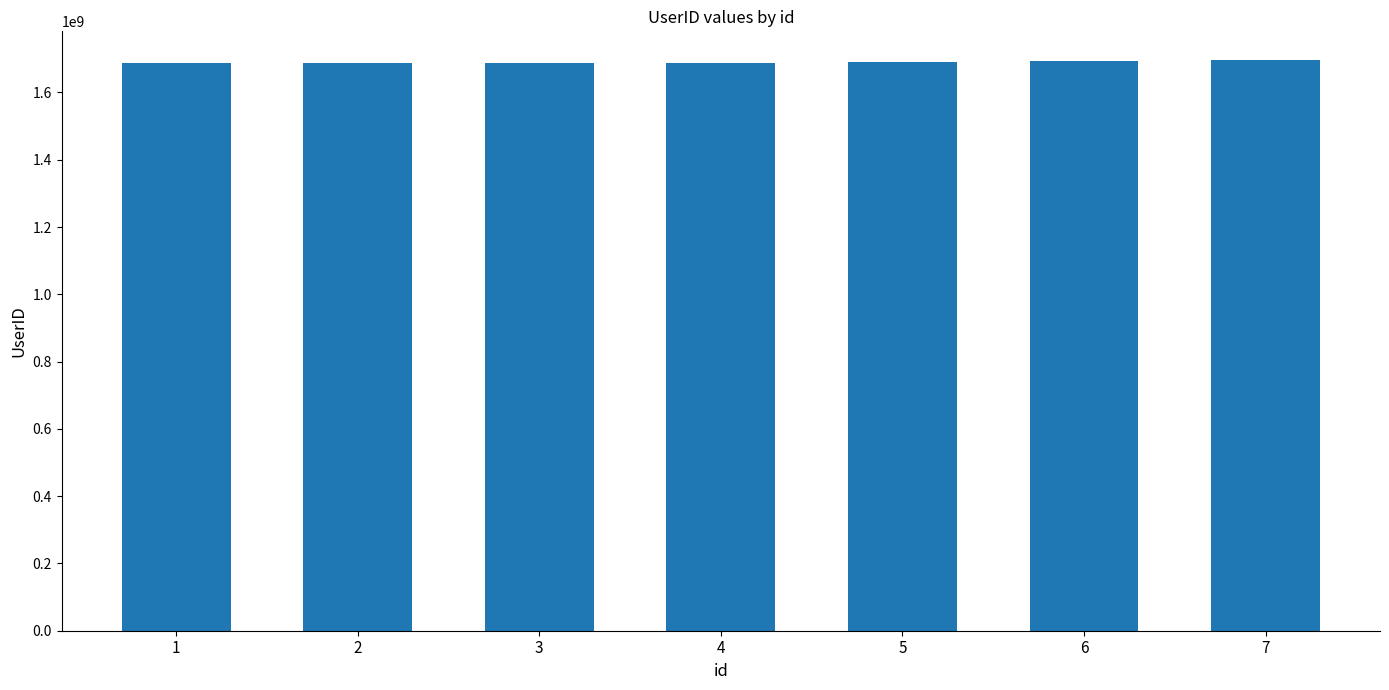

What is the value of the 2nd bar from the left?

1689006176